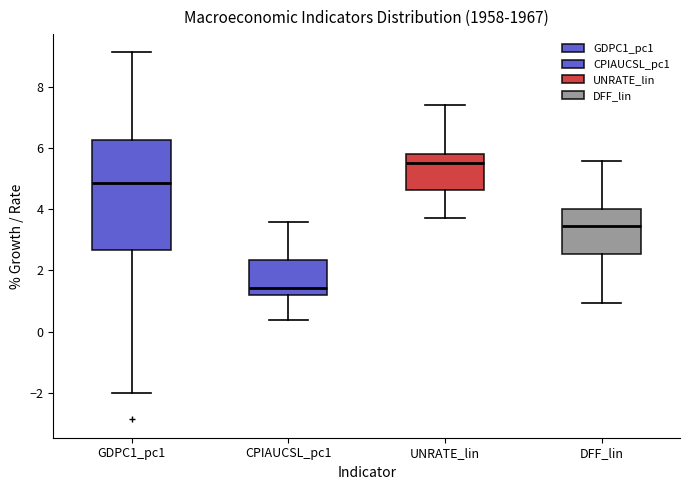

Reading left to right, transcribe this box plot: for each box, give where its median line is, the range the box spans, and where its two whiskers end, as read against the y-axis. The values are not printed on the chart, so give them approximately, as read against the axis.

GDPC1_pc1: median 4.8, box 2.6 to 6.2, whiskers -2.0 to 9.2
CPIAUCSL_pc1: median 1.4, box 1.2 to 2.4, whiskers 0.4 to 3.6
UNRATE_lin: median 5.6, box 4.6 to 5.8, whiskers 3.8 to 7.4
DFF_lin: median 3.4, box 2.6 to 4.0, whiskers 1.0 to 5.6